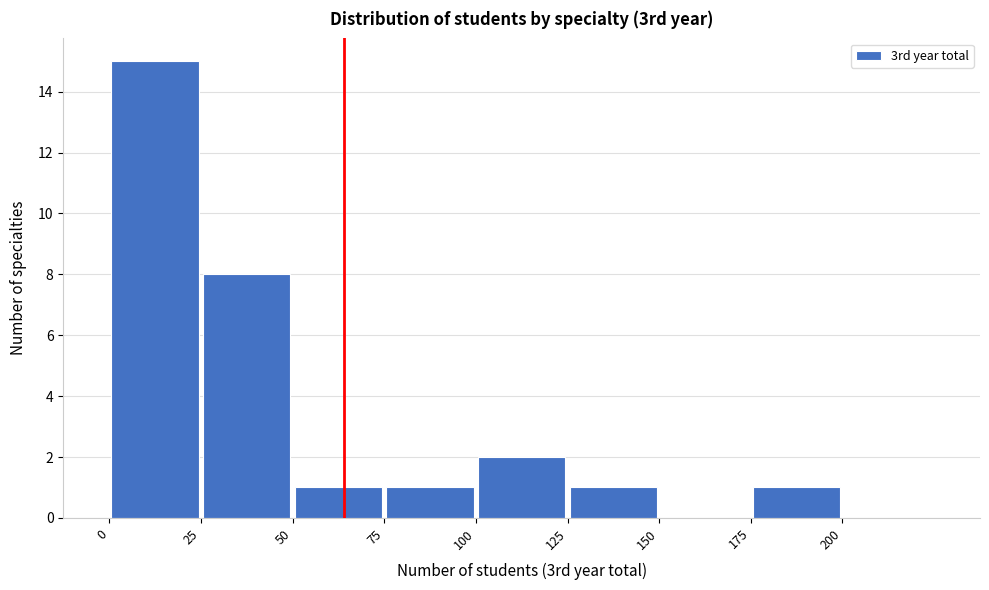

Over which range of the x-axis is the bar tallest?

0 to 25